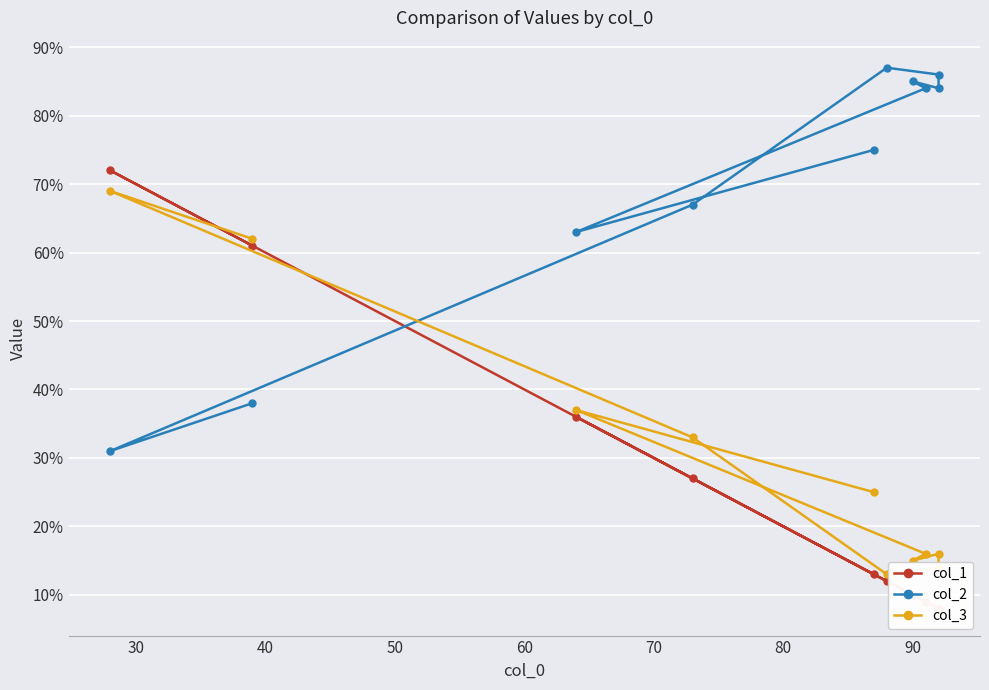

Which series has the largest range (max minus min)?

col_1